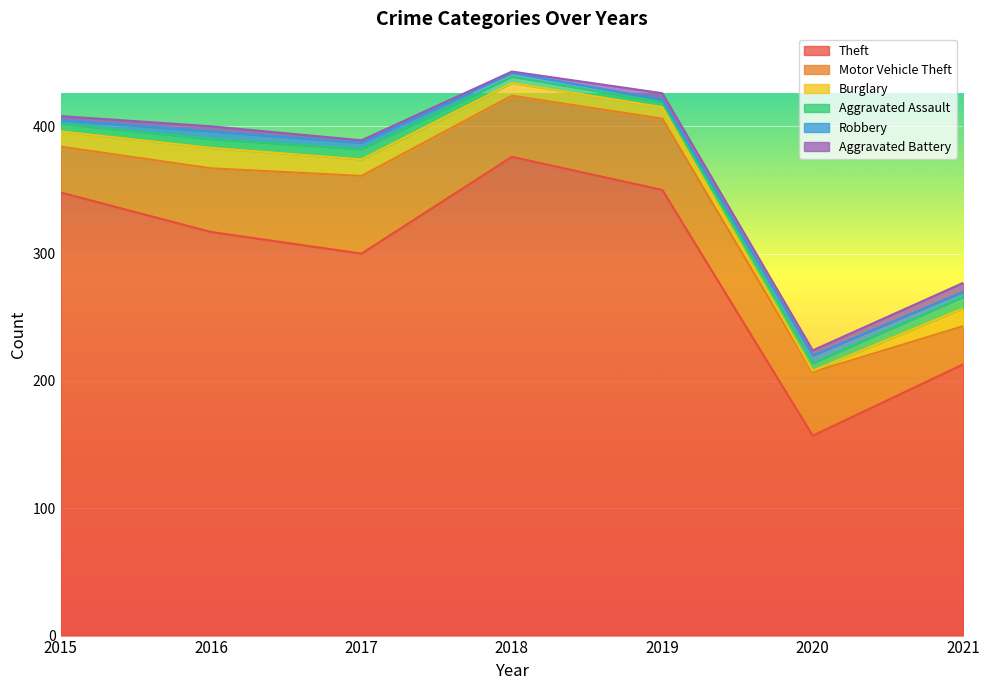

Where is the first local minimum for Robbery?

2019